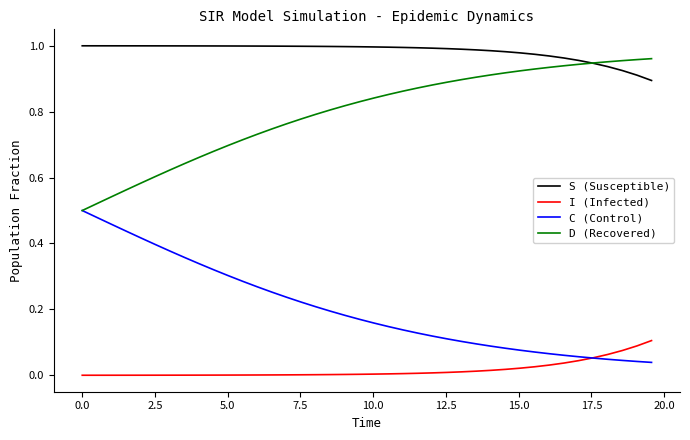

Which series has the largest total across all categories?

S (Susceptible)